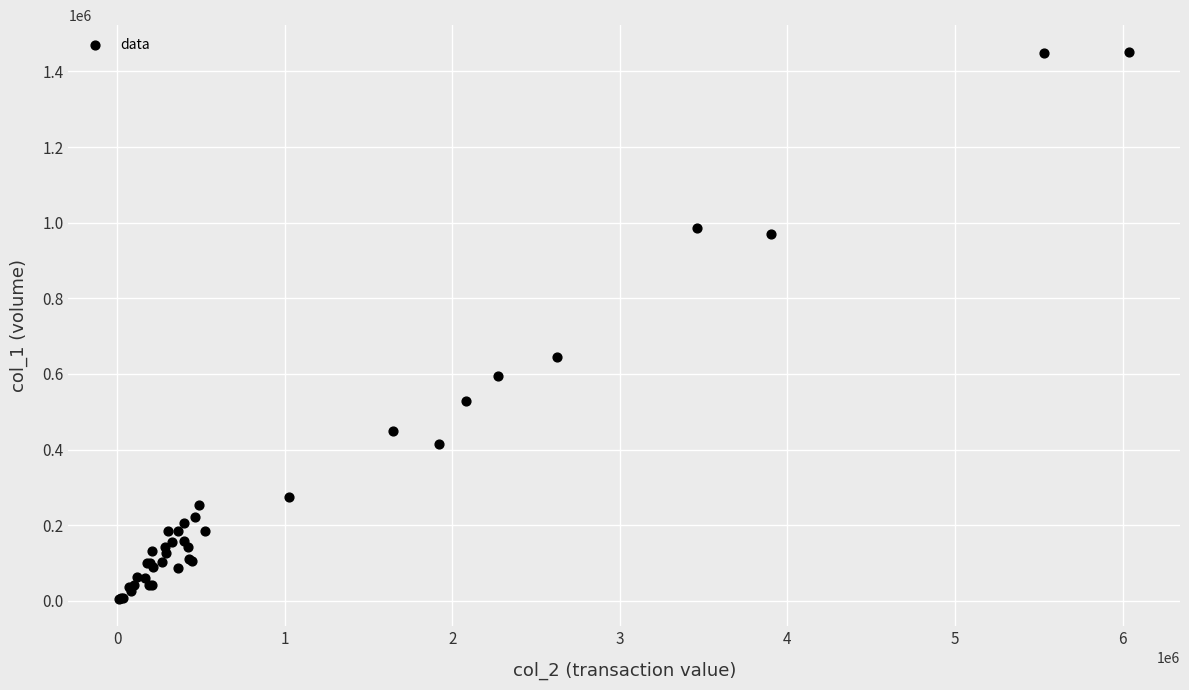

What Y value in the scatter plot is closest to 728000?

644000